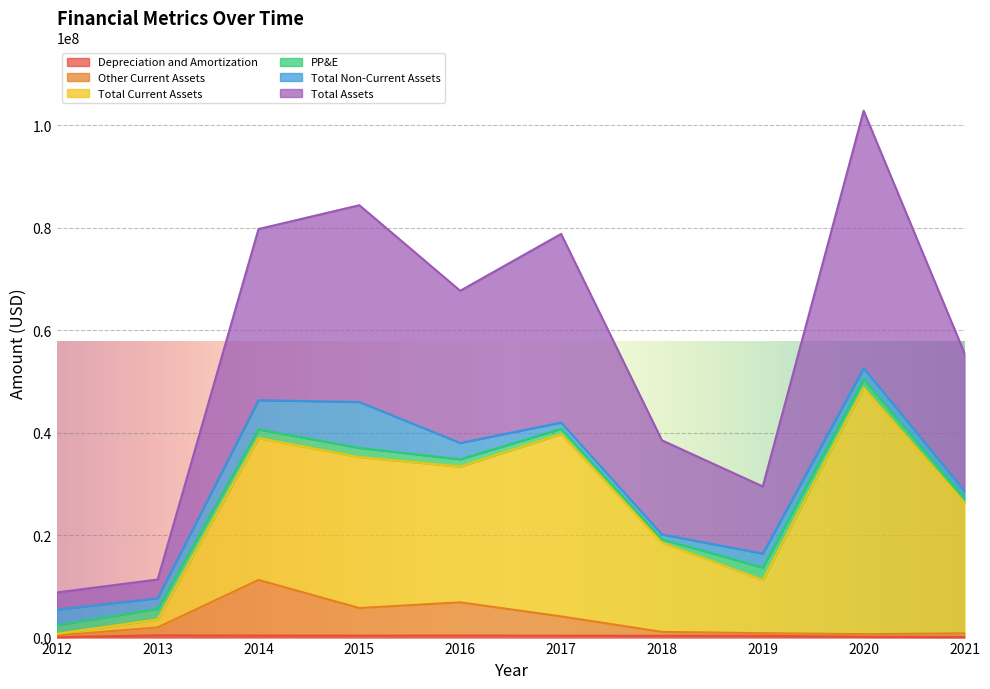

How many values in the Depreciation and Amortization series exceed 373000?

4